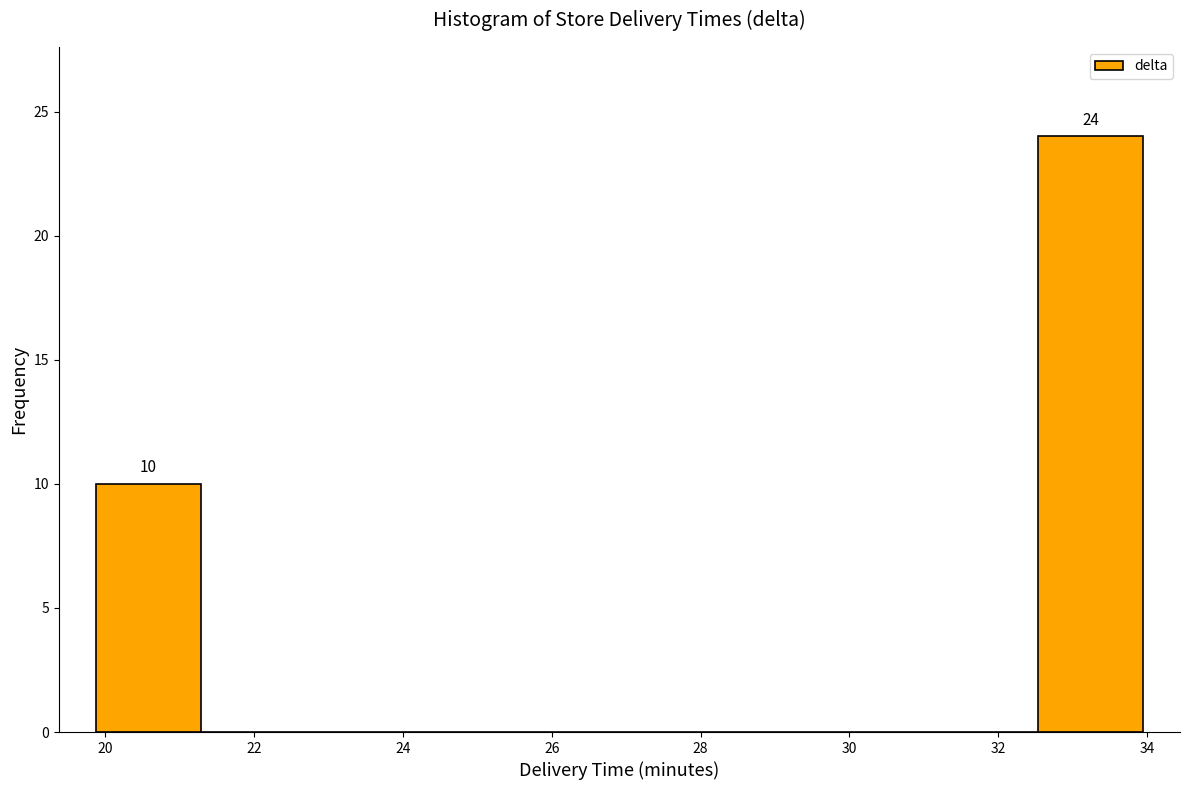

Over which range of the x-axis is the bar tallest?

32.6 to 34.0